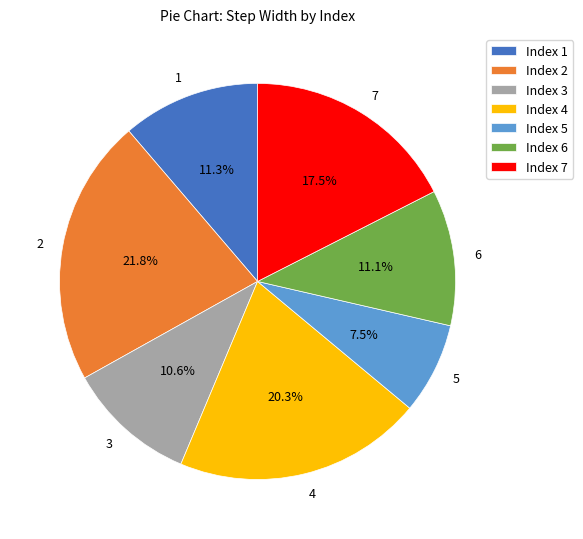

To the nearest percent, what is the average slice percentage?

14%